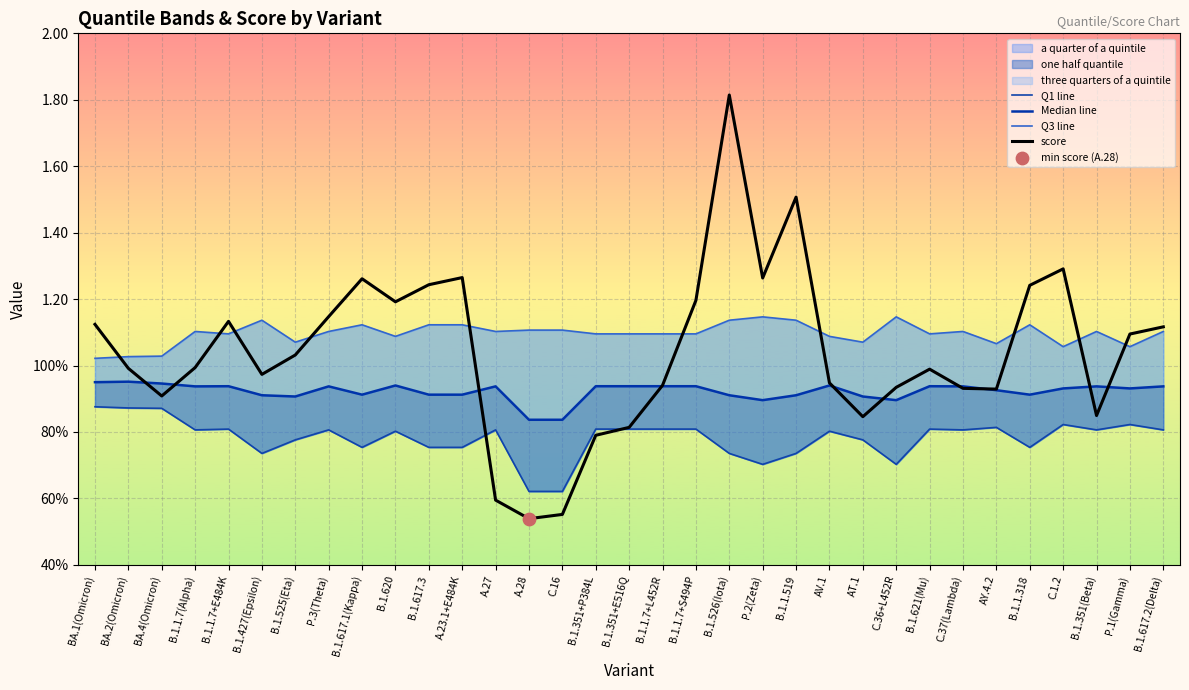

Is the value of Q3 line at C.16 greater than the value of Median line at AY.4.2?

Yes